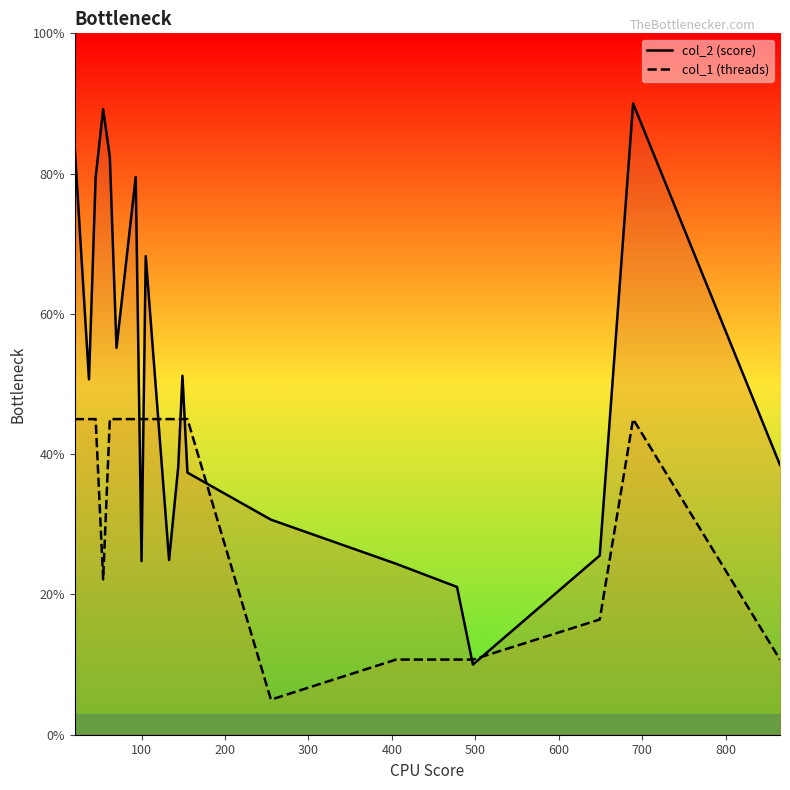

Is this an area chart (filled region under the line)?

No